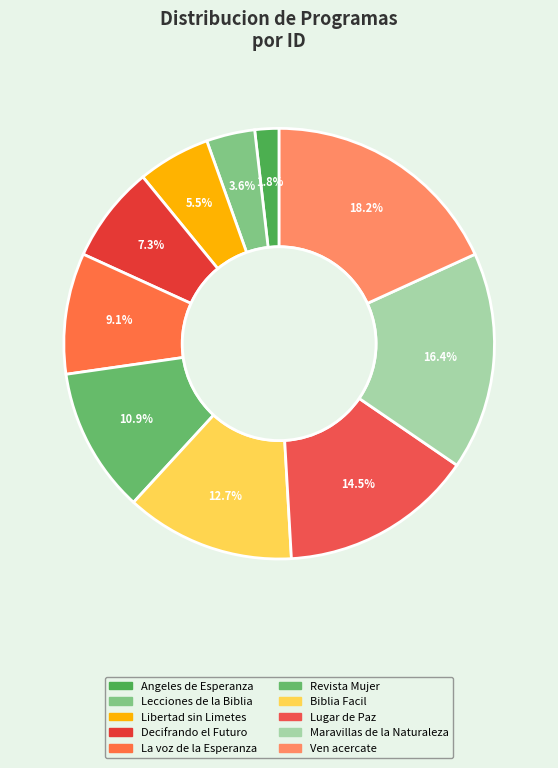

The Biblia Facil slice represents 13% of the pie. True or false?

True